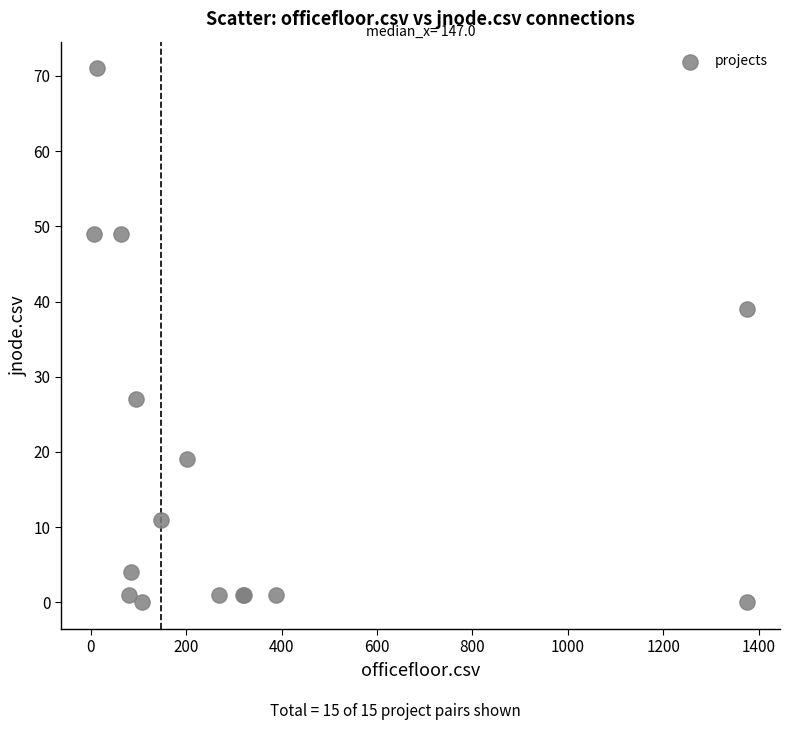

What Y value in the scatter plot is closest to 35?

39